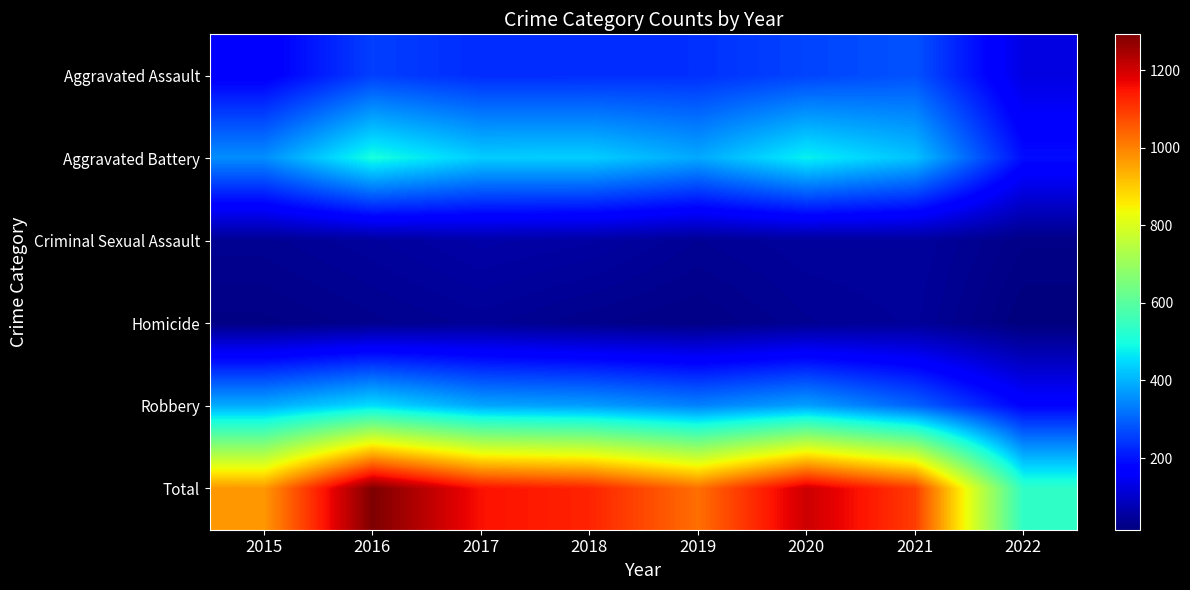

At which category is the sum across all series the highest?

2016